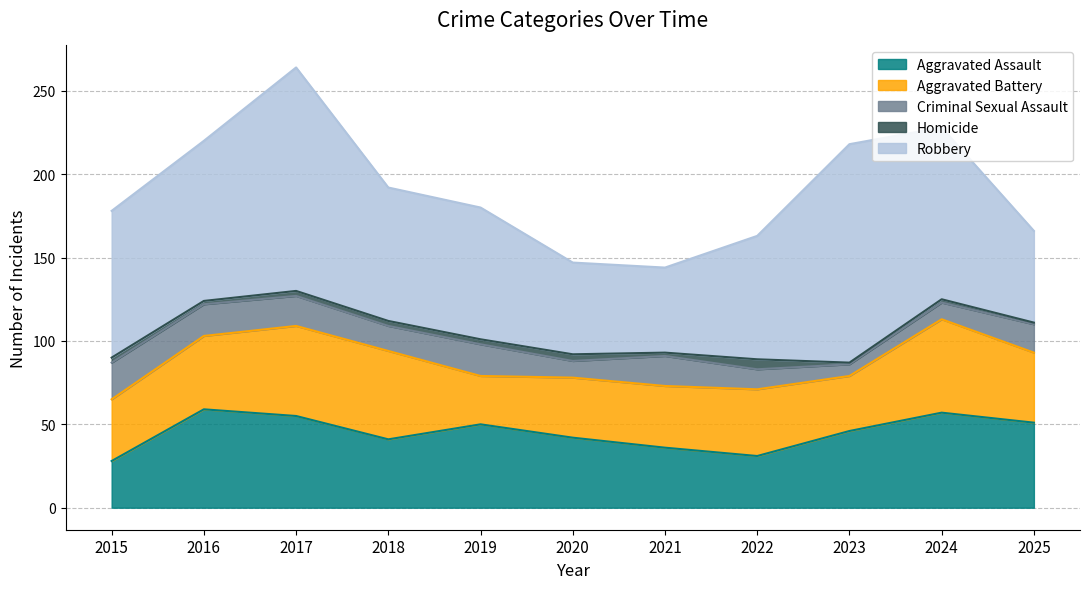

Reading left to right, transcribe all the data shown in this chart.

Aggravated Assault: 2015=28	2016=59	2017=55	2018=41	2019=50	2020=42	2021=36	2022=31	2023=46	2024=57	2025=51
Aggravated Battery: 2015=37	2016=44	2017=54	2018=53	2019=29	2020=36	2021=37	2022=40	2023=33	2024=56	2025=42
Criminal Sexual Assault: 2015=22	2016=19	2017=18	2018=15	2019=19	2020=10	2021=18	2022=12	2023=7	2024=10	2025=17
Homicide: 2015=3	2016=2	2017=3	2018=3	2019=3	2020=4	2021=2	2022=6	2023=1	2024=2	2025=1
Robbery: 2015=88	2016=96	2017=134	2018=80	2019=79	2020=55	2021=51	2022=74	2023=131	2024=103	2025=55